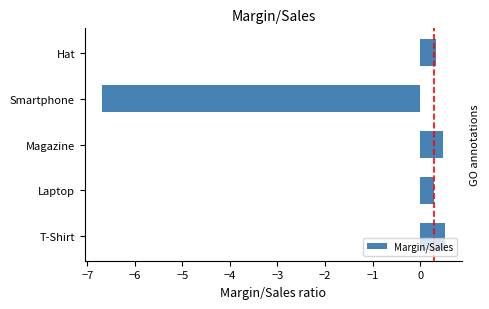

What is the smallest value displayed?

-6.7